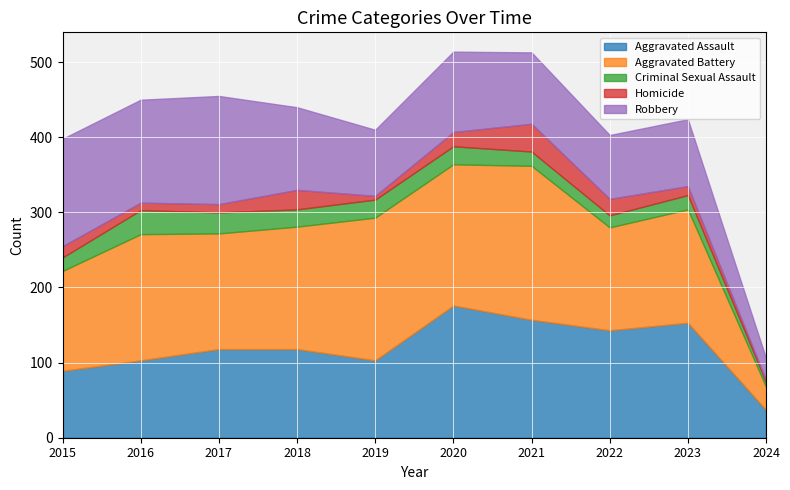

Which series has the largest total across all categories?

Aggravated Battery